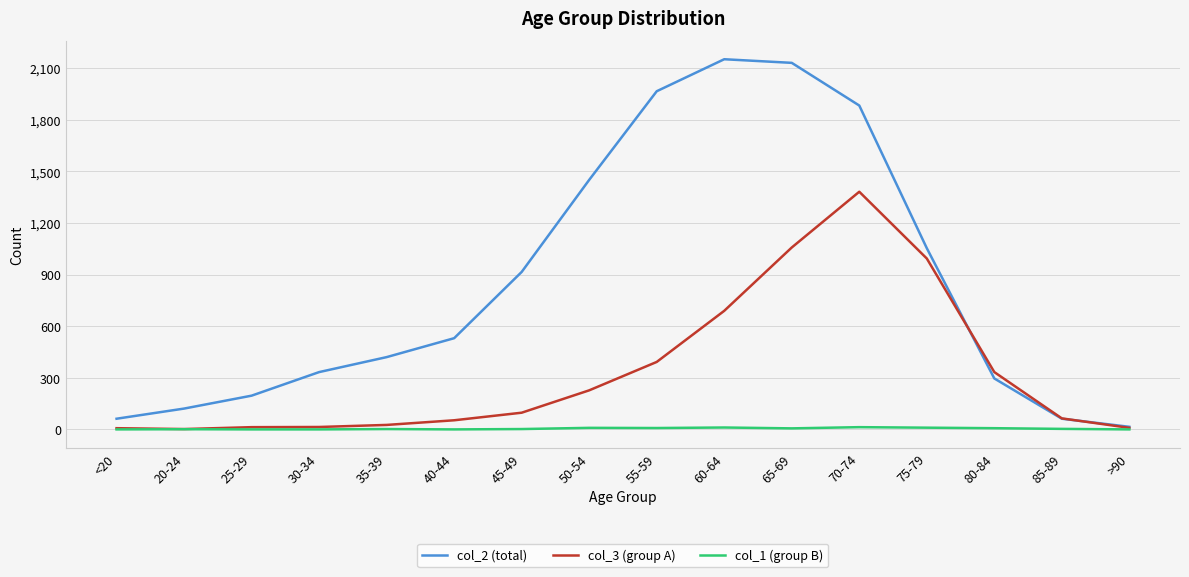

Does the chart have visible grid lines?

Yes